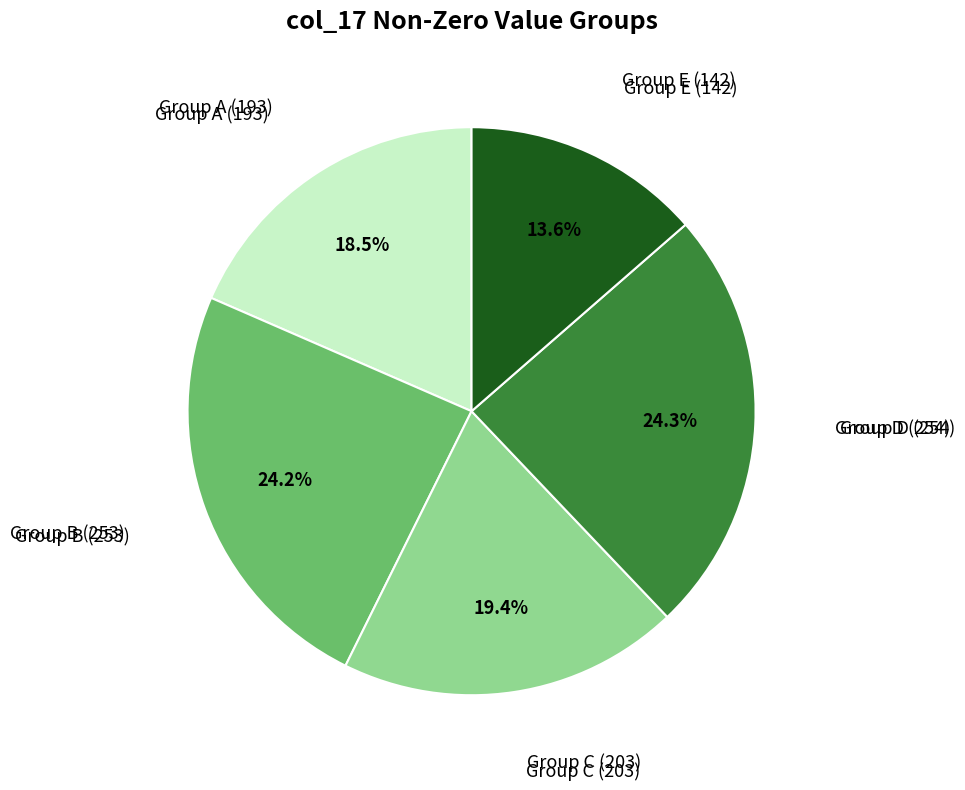

How many segments does this pie chart have?

5